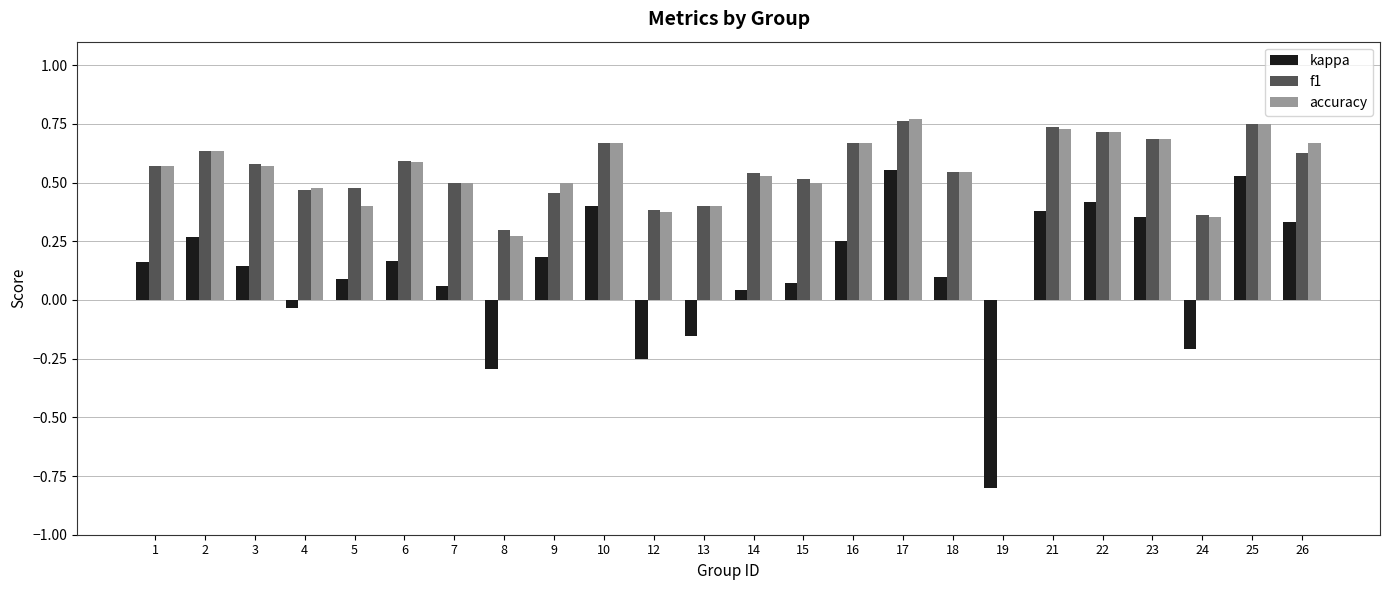

Which series changed the most between 14 and 16?

kappa